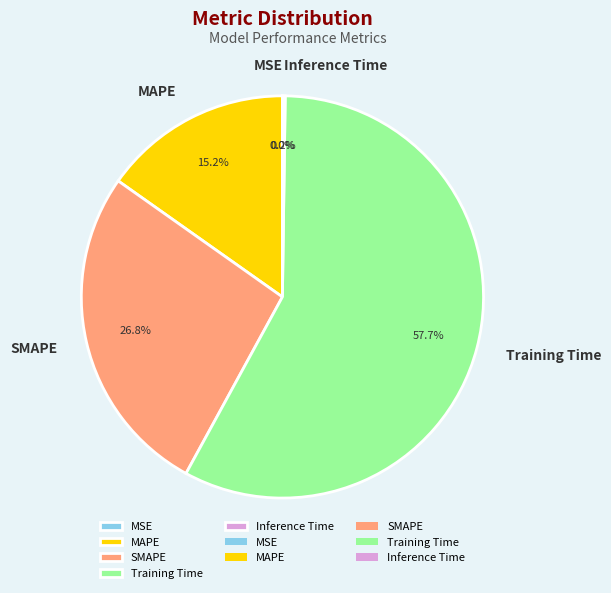

Approximately how many times larger is the value at SMAPE compared to Training Time?

0.5